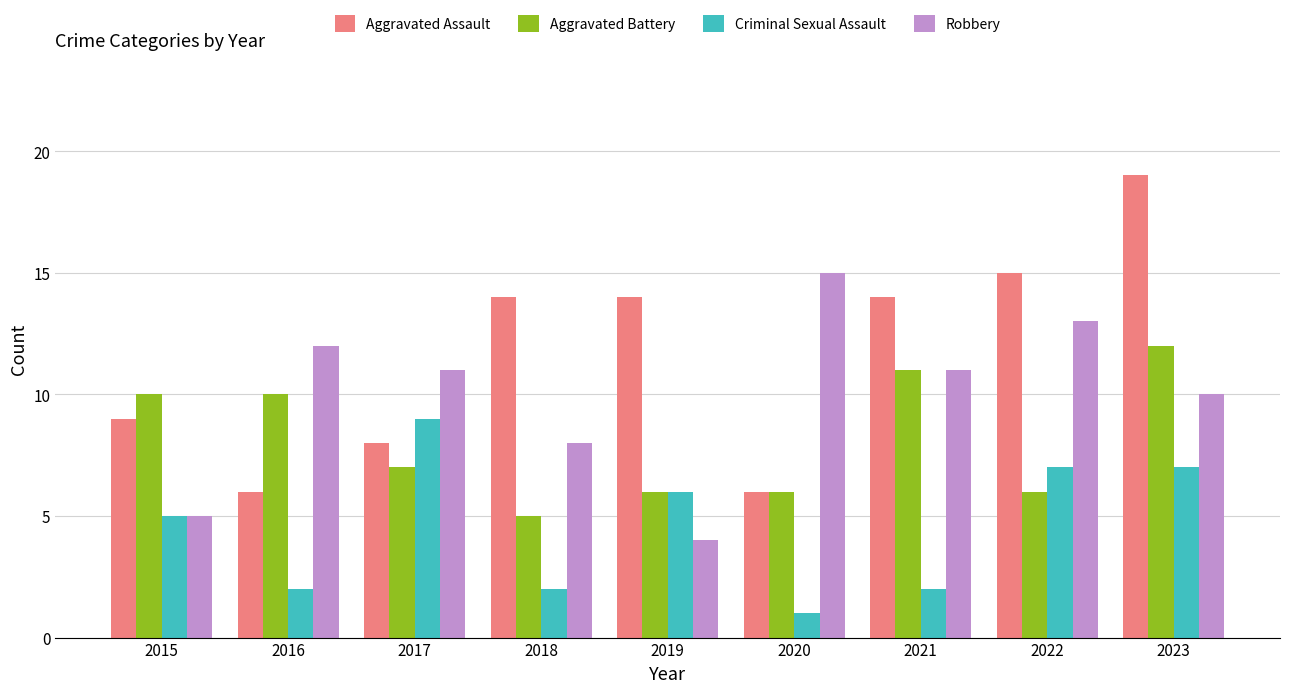

Which series has the largest total across all categories?

Aggravated Assault